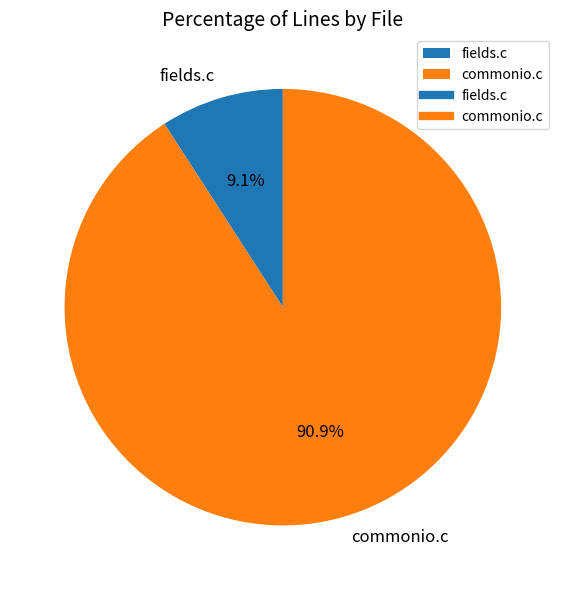

Count the number of slices in the pie.

2